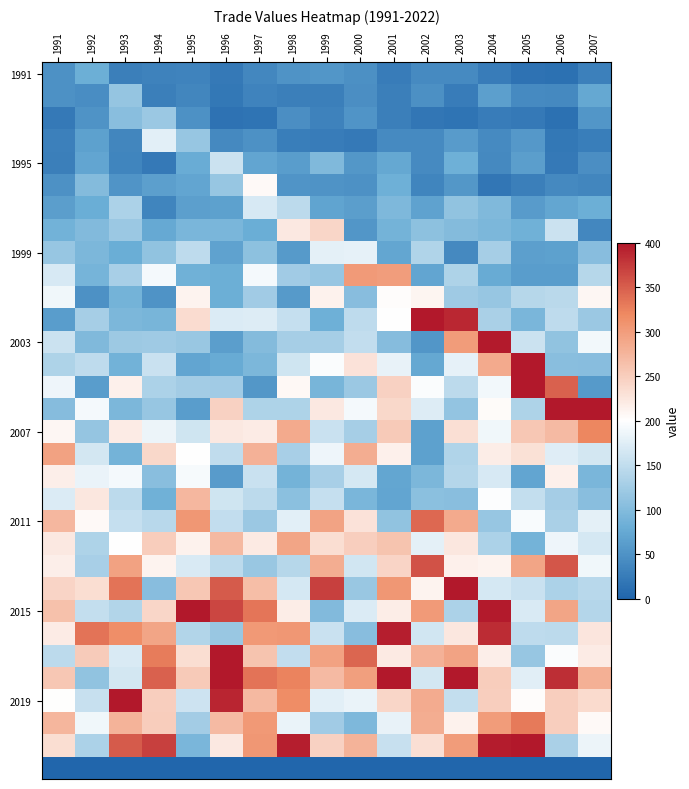

What is the greatest value displayed?

400.0